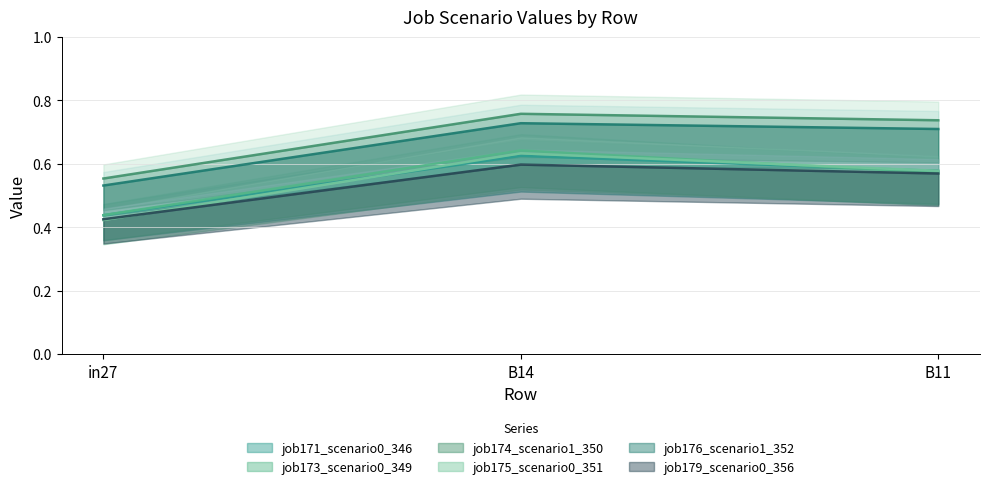

What is the difference between the maximum and second lowest values in the job173_scenario0_349 series?

0.1